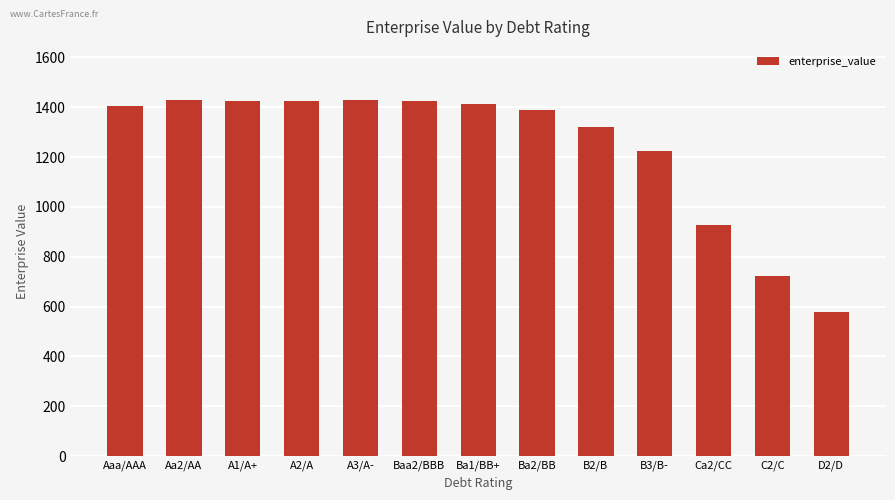

What is the maximum value shown in the chart?

1428.3